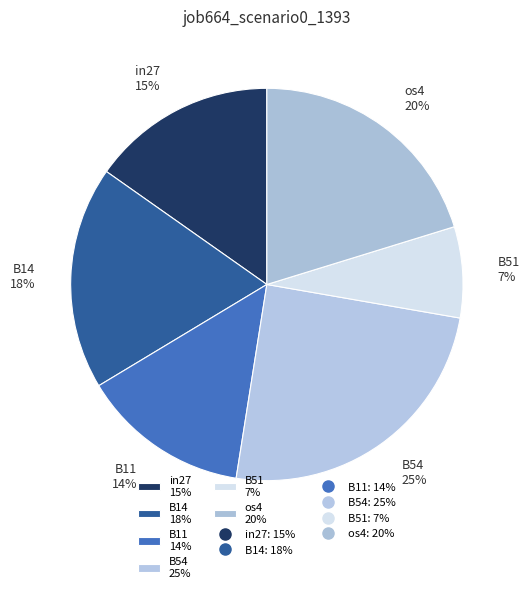

Count the number of slices in the pie.

6